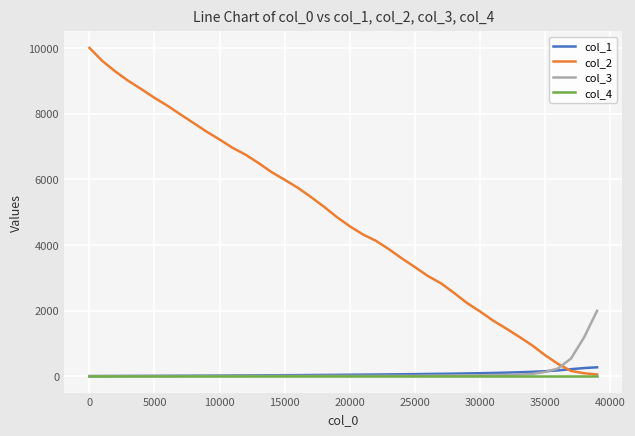

What is the maximum value shown in the chart?

10000.0